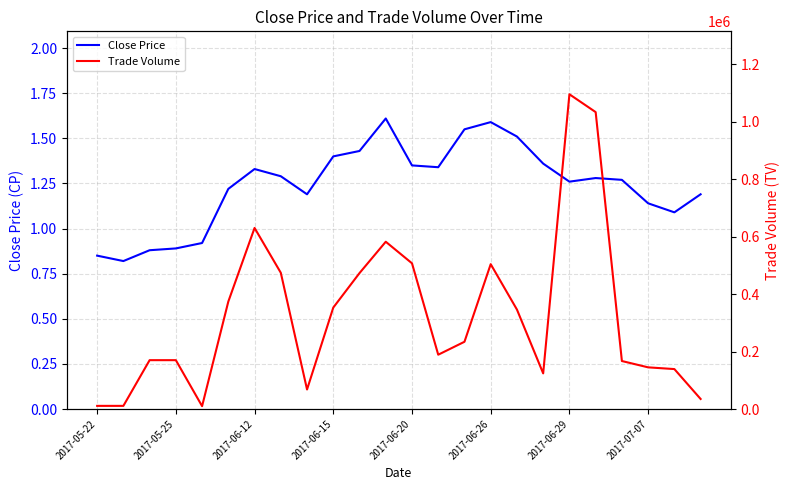

True or false: Trade Volume and Close Price cross at least once.

False